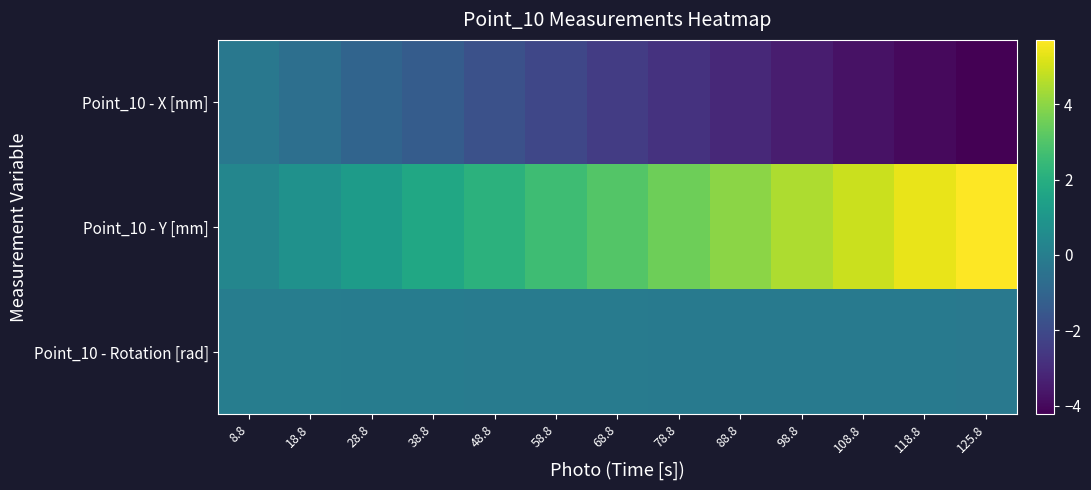

At 58.8, list the series in order from largest to smallest.

Point_10 - Y [mm], Point_10 - Rotation [rad], Point_10 - X [mm]